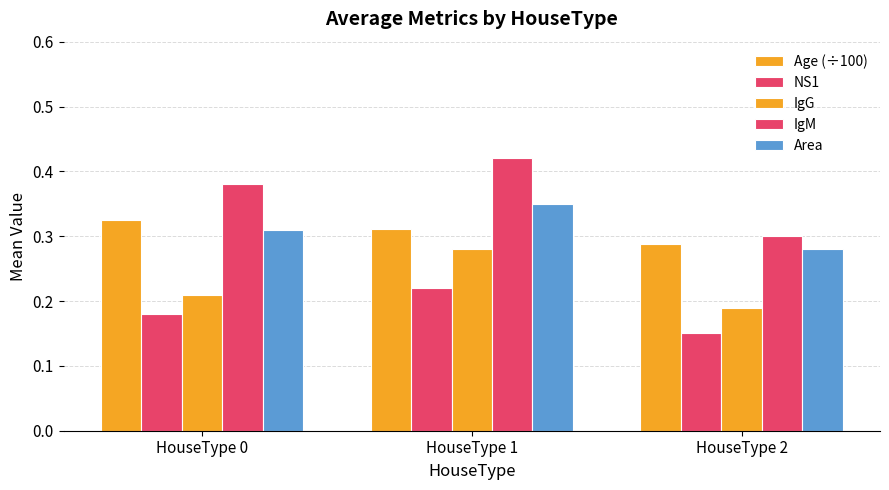

Reading left to right, transcribe all the data shown in this chart.

Age (÷100): HouseType 0=0.3	HouseType 1=0.3	HouseType 2=0.3
NS1: HouseType 0=0.2	HouseType 1=0.2	HouseType 2=0.1
IgG: HouseType 0=0.2	HouseType 1=0.3	HouseType 2=0.2
IgM: HouseType 0=0.4	HouseType 1=0.4	HouseType 2=0.3
Area: HouseType 0=0.3	HouseType 1=0.3	HouseType 2=0.3